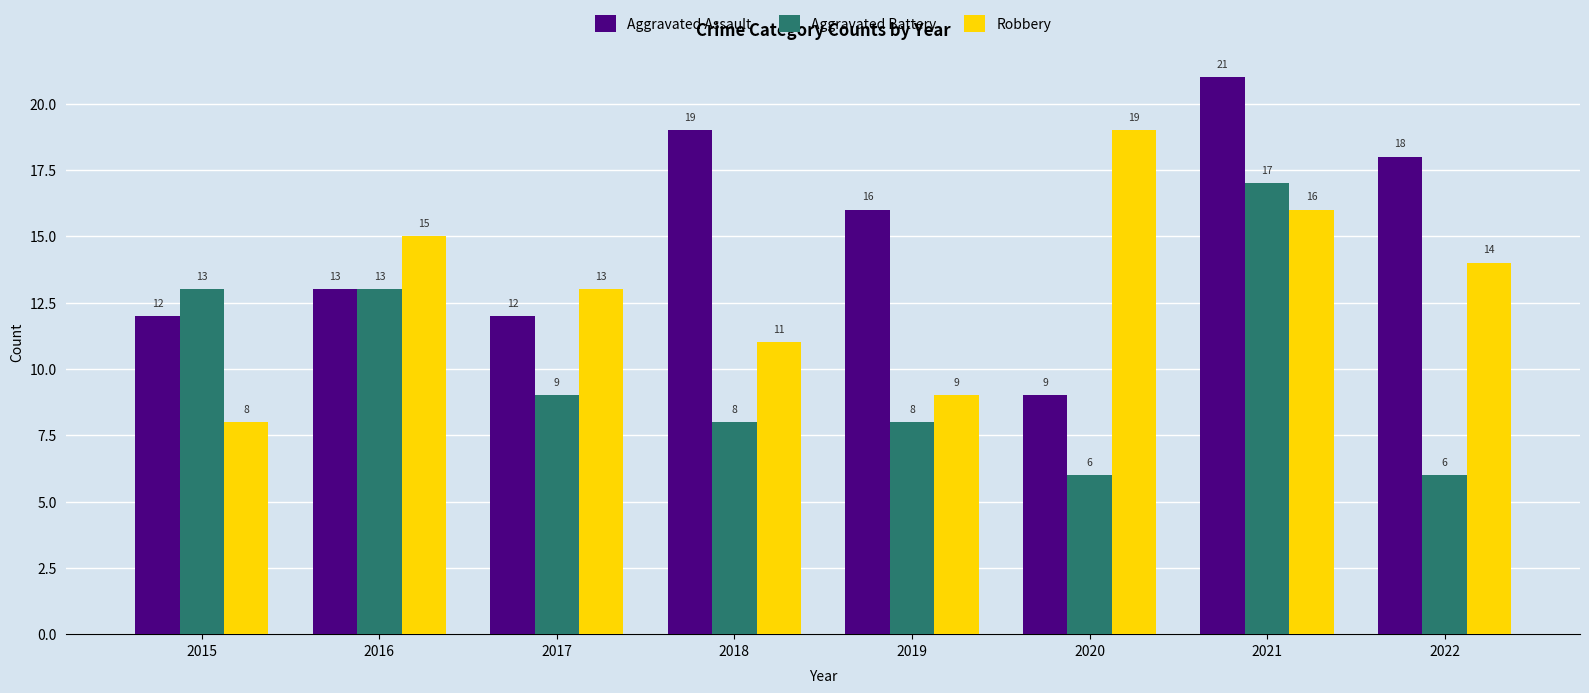

List the labels in order of Robbery value, largest first.

2020, 2021, 2016, 2022, 2017, 2018, 2019, 2015